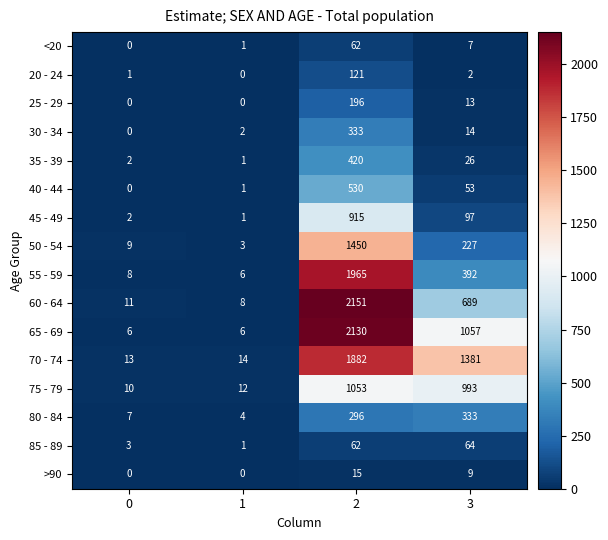

What is the spread (max minus min) of values at 1?

14